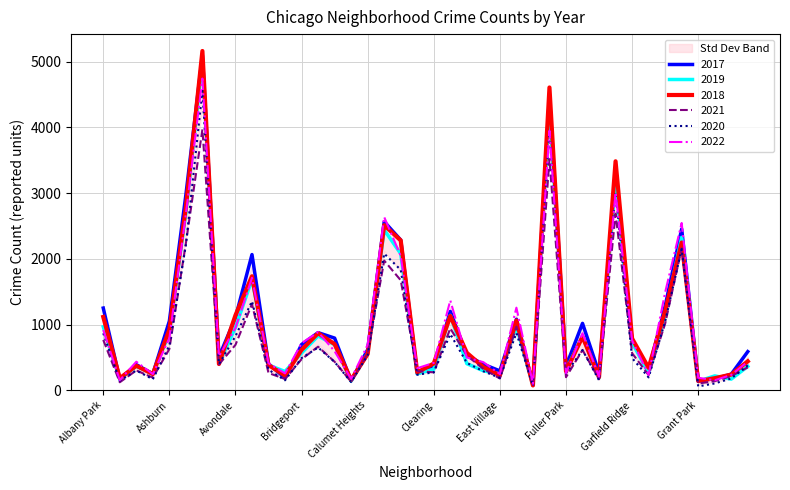

What is the maximum value for 2018?

5163